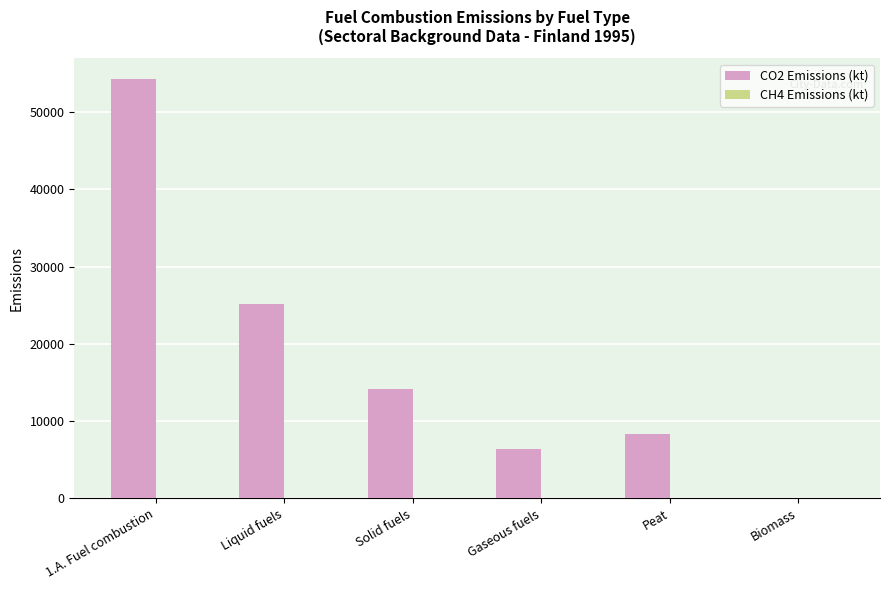

What is the sum of all CO2 Emissions (kt) values?

108313.7